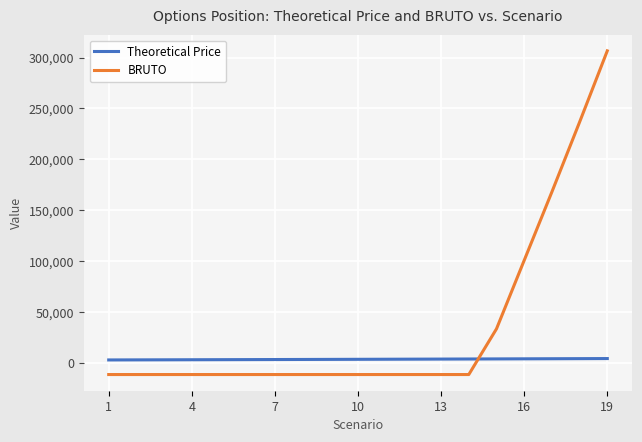

Which series has the widest spread of values?

BRUTO